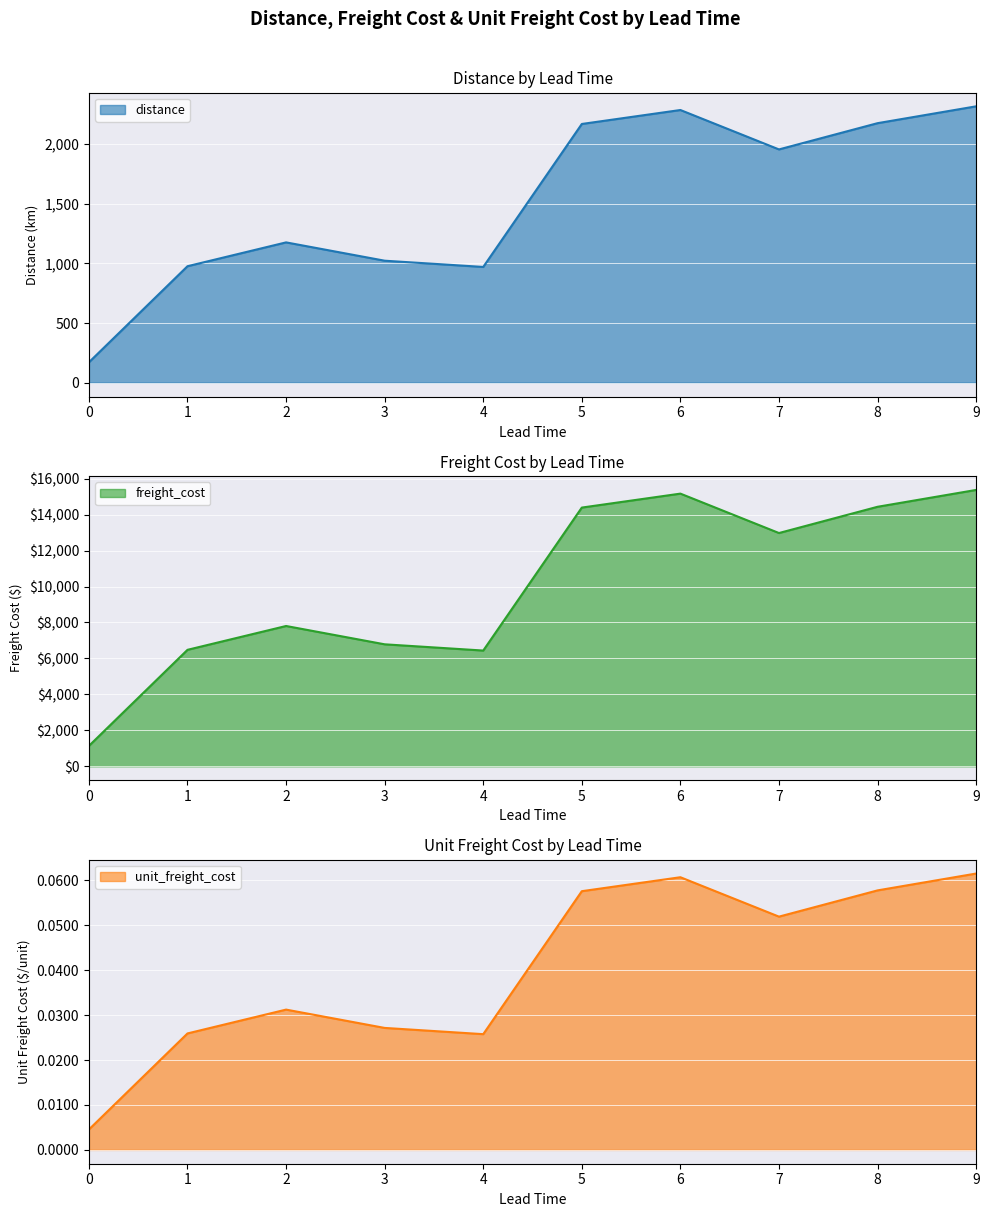

What is the approximate value of distance at 0?

171.1